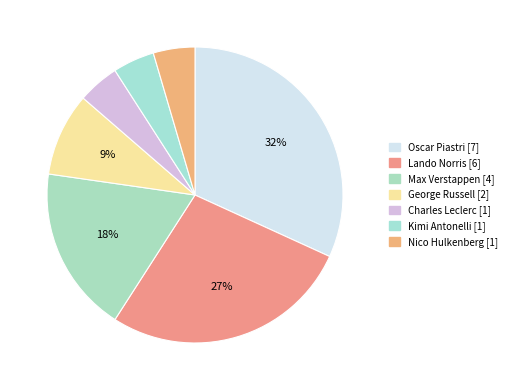

How many segments does this pie chart have?

7